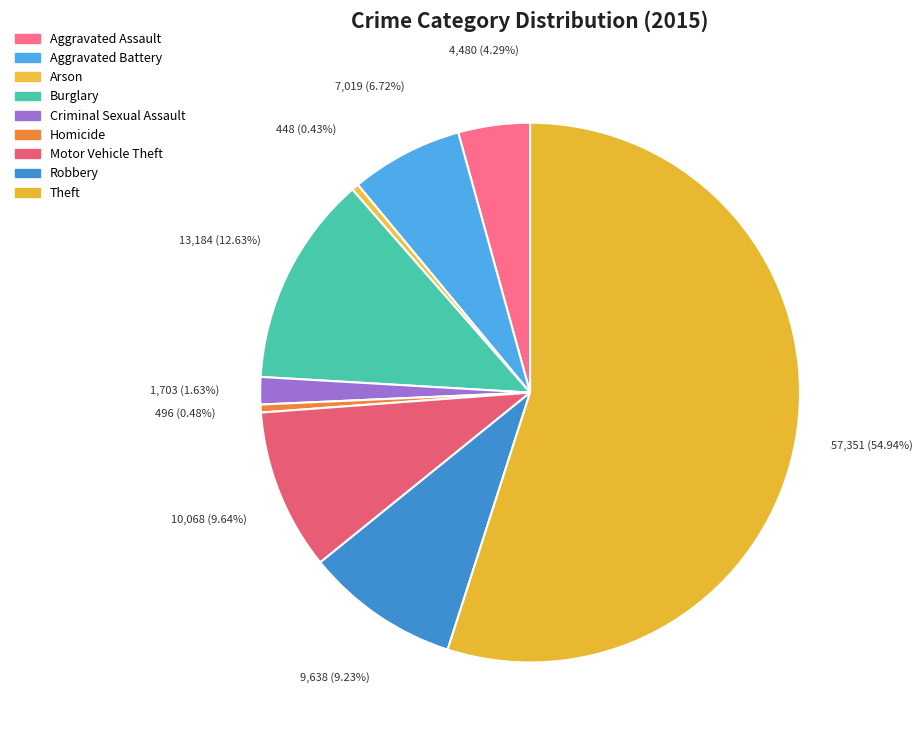

Count the number of slices in the pie.

9